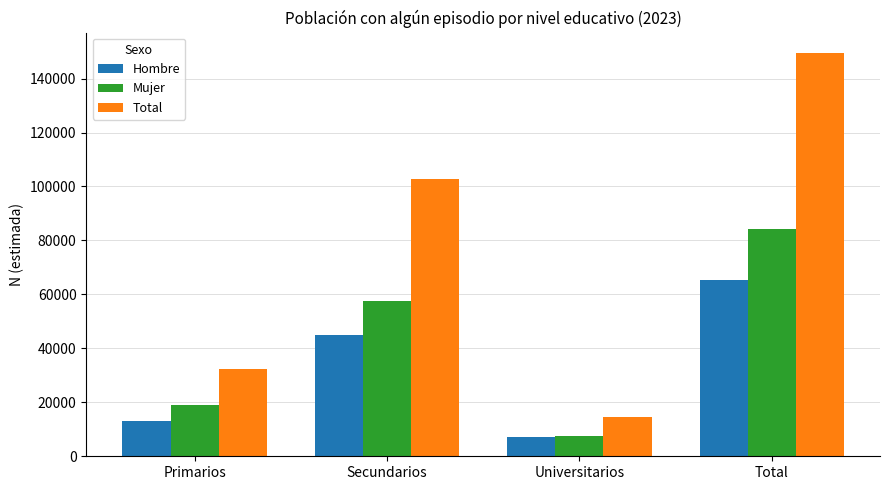

What is the approximate value of Total at Secundarios?

102720